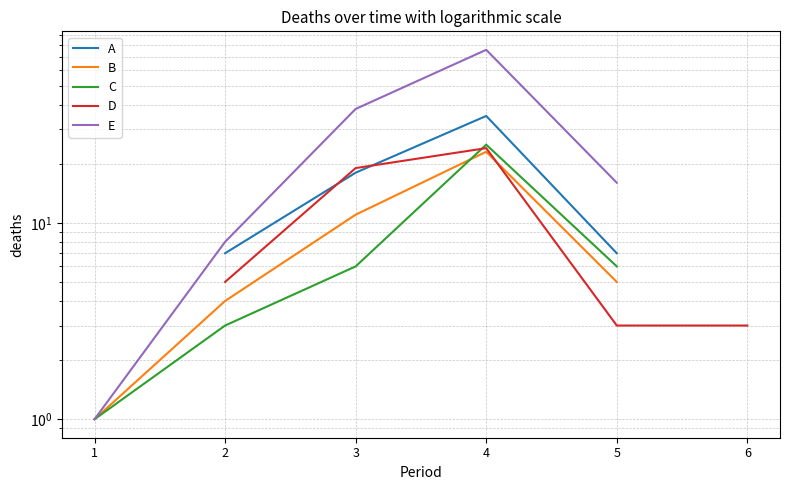

How many lines are shown in the chart?

5